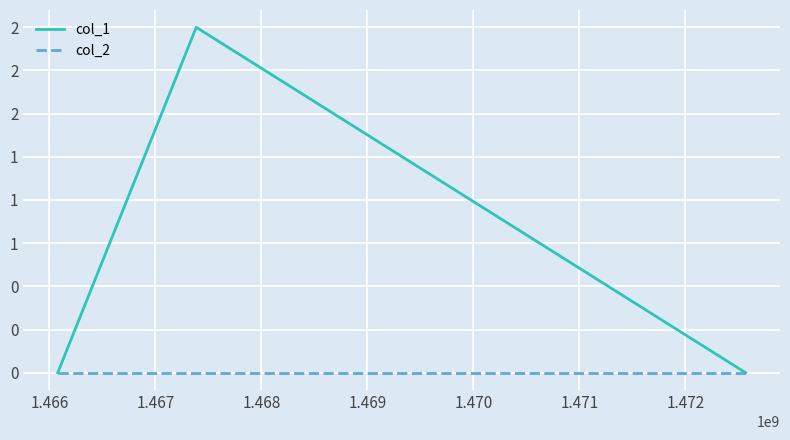

Does the chart have visible grid lines?

Yes